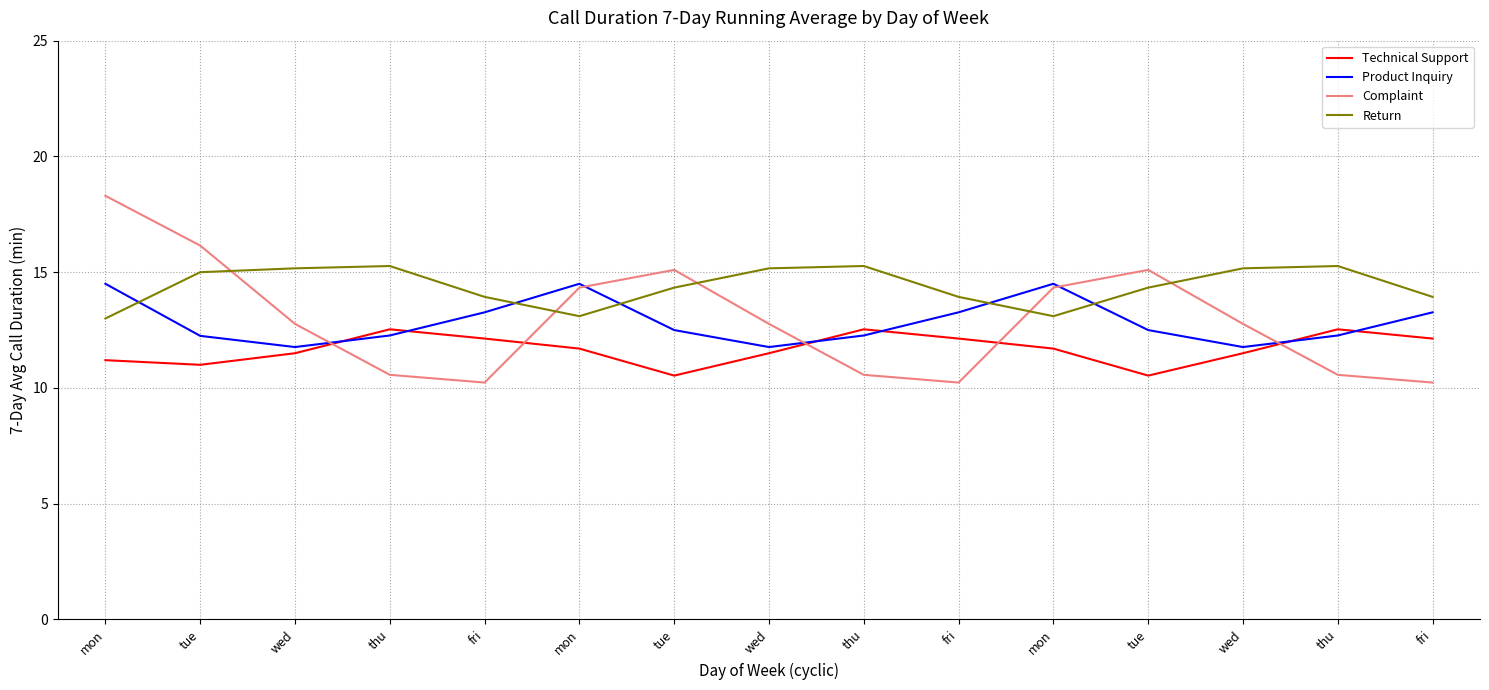

Does the chart display data point markers on the line(s)?

No